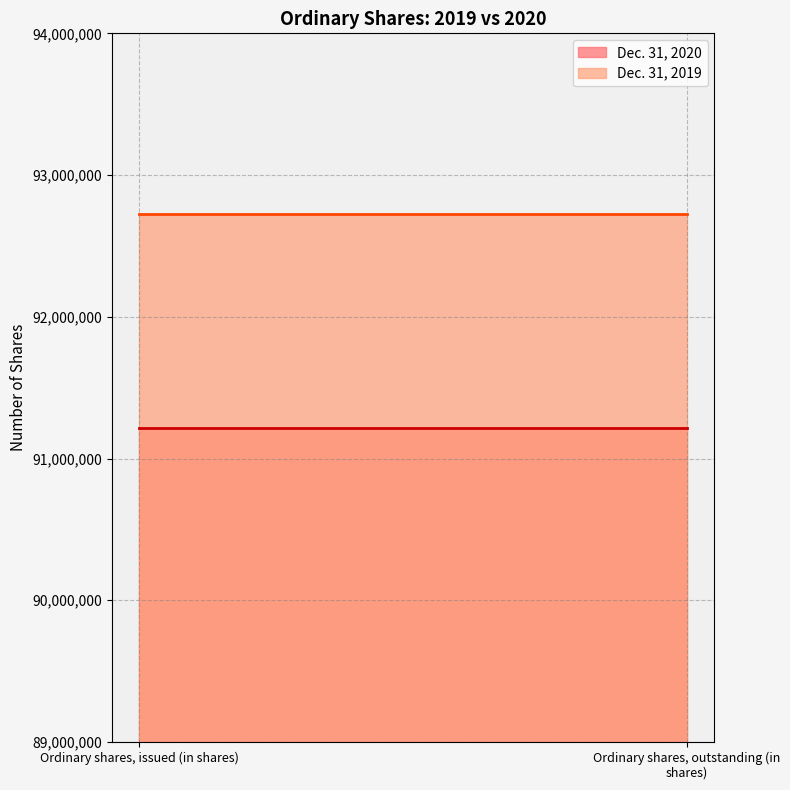

At Ordinary shares, issued (in shares), list the series in order from largest to smallest.

Dec. 31, 2019, Dec. 31, 2020